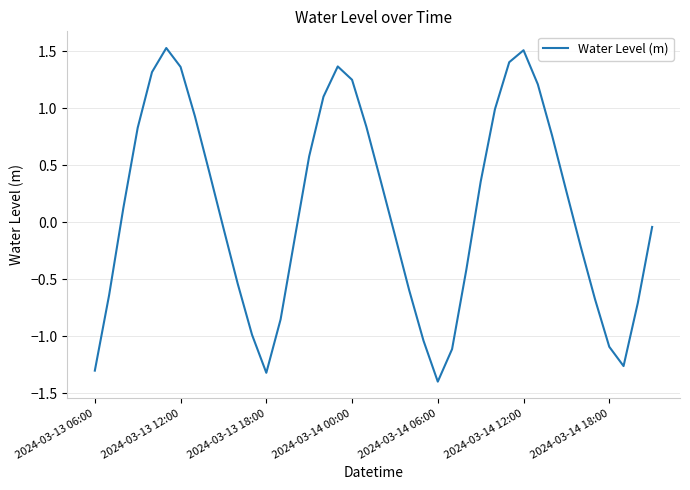

What is the minimum value shown in the chart?

-1.4